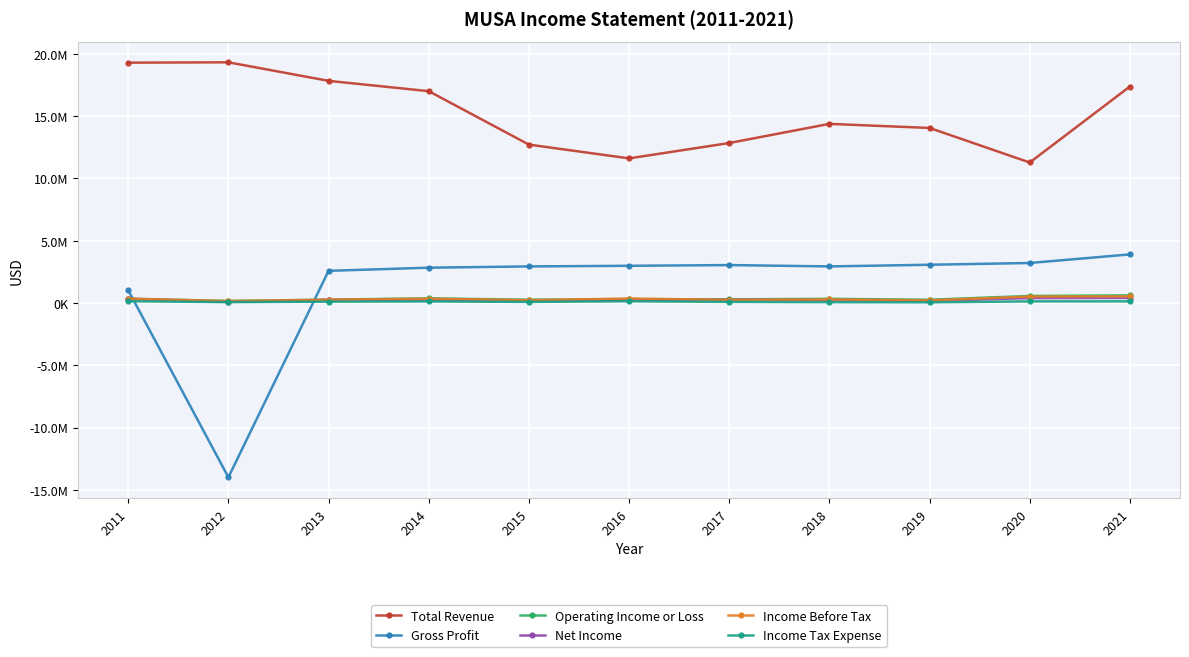

Which category has the lowest value in the Income Tax Expense series?

2019